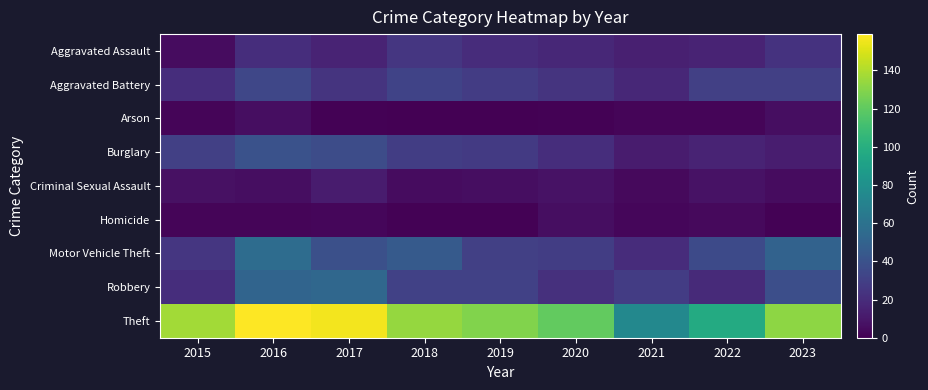

What is the total value across all series at 2021?

175